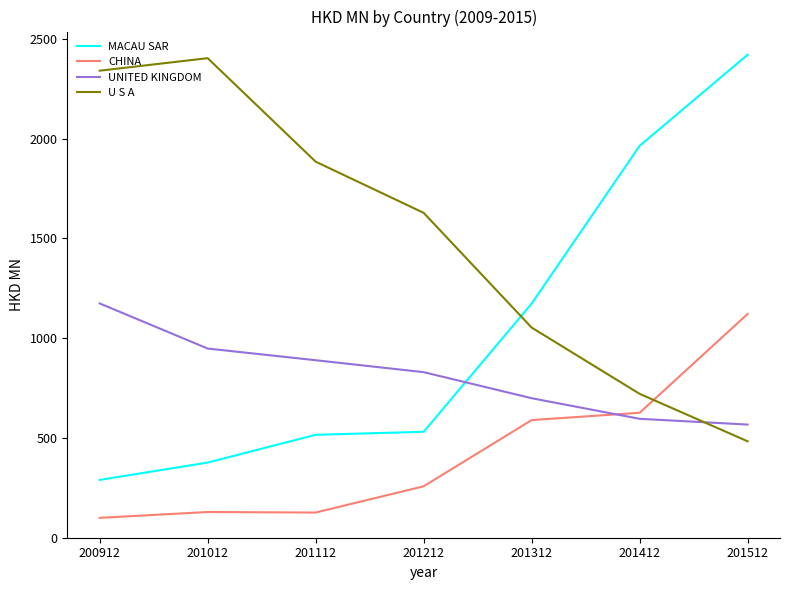

Does the chart display data point markers on the line(s)?

No